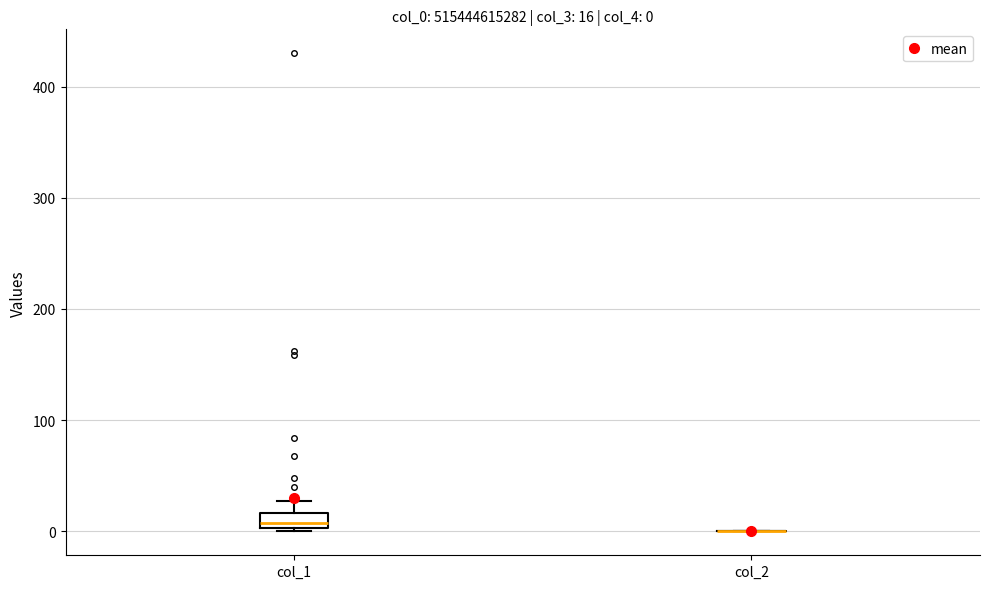

Which box is the tallest, from its lower edge to its upper edge?

col_1